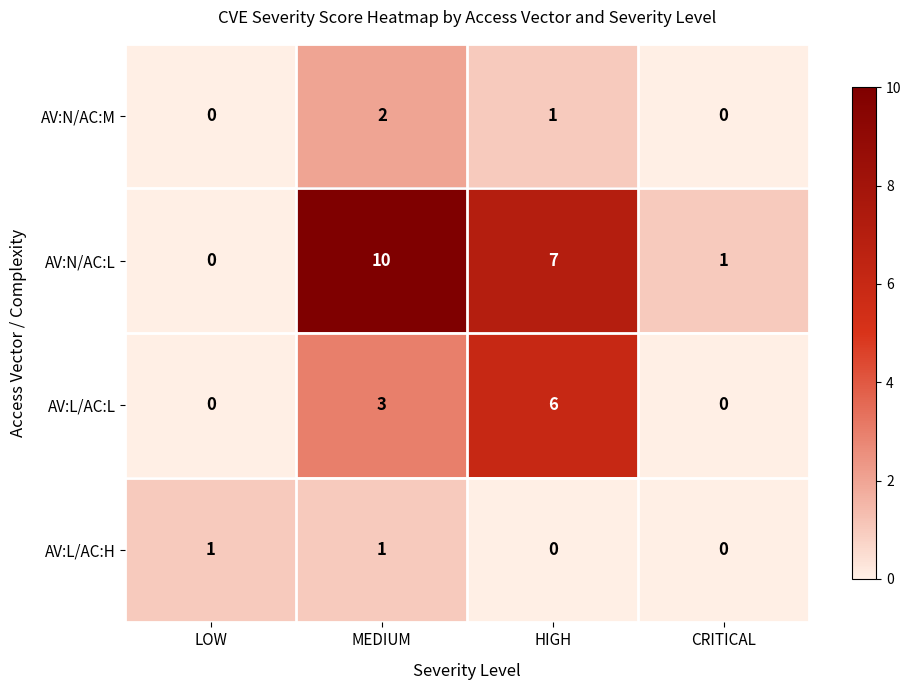

Reading left to right, extract all data points from this chart.

AV:N/AC:M: 0	2	1	0
AV:N/AC:L: 0	10	7	1
AV:L/AC:L: 0	3	6	0
AV:L/AC:H: 1	1	0	0